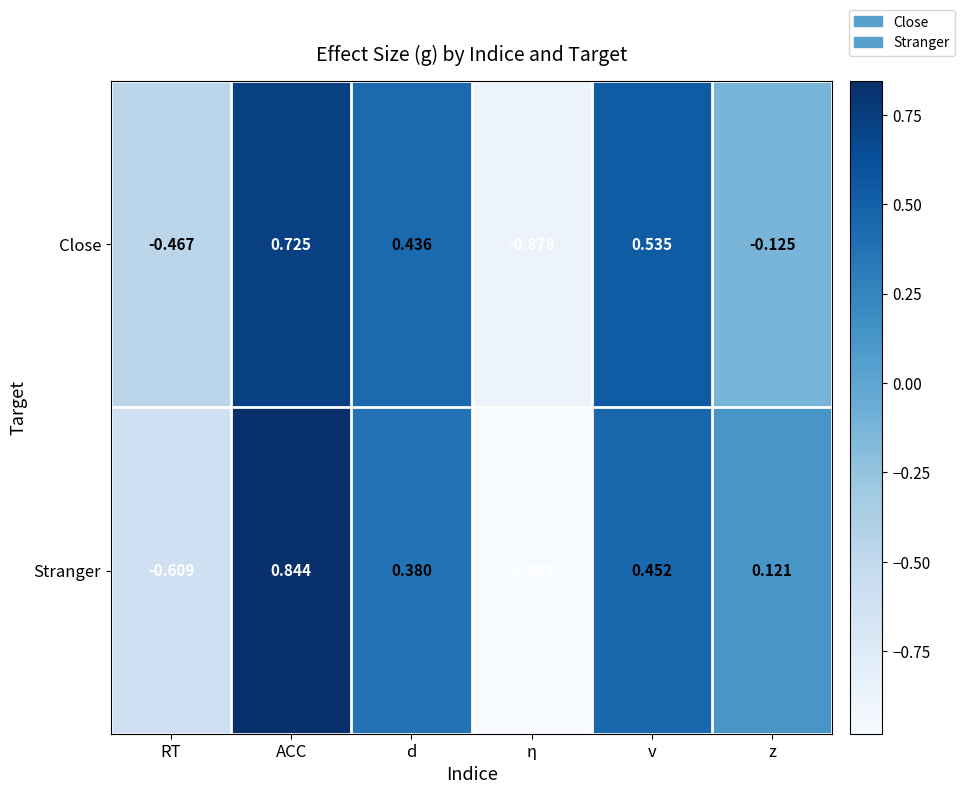

At which category is the sum across all series the highest?

ACC